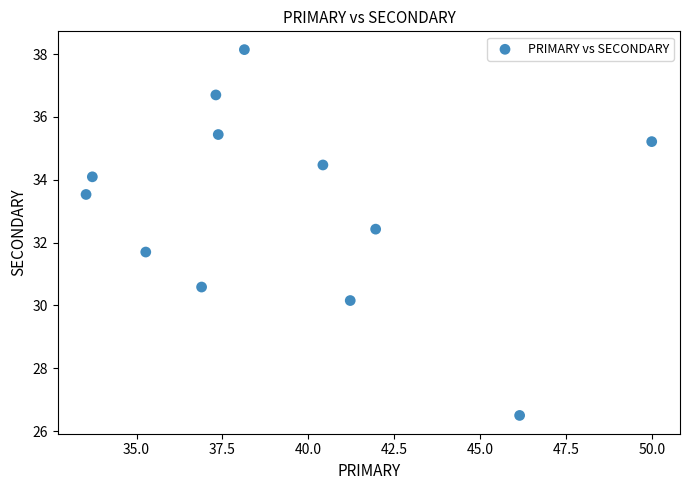

What is the average Y value?

33.2